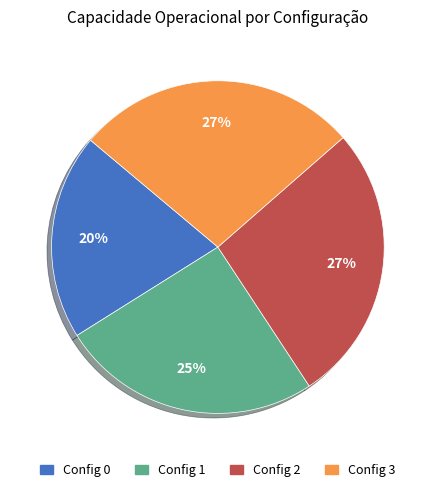

To the nearest percent, what is the average slice percentage?

25%